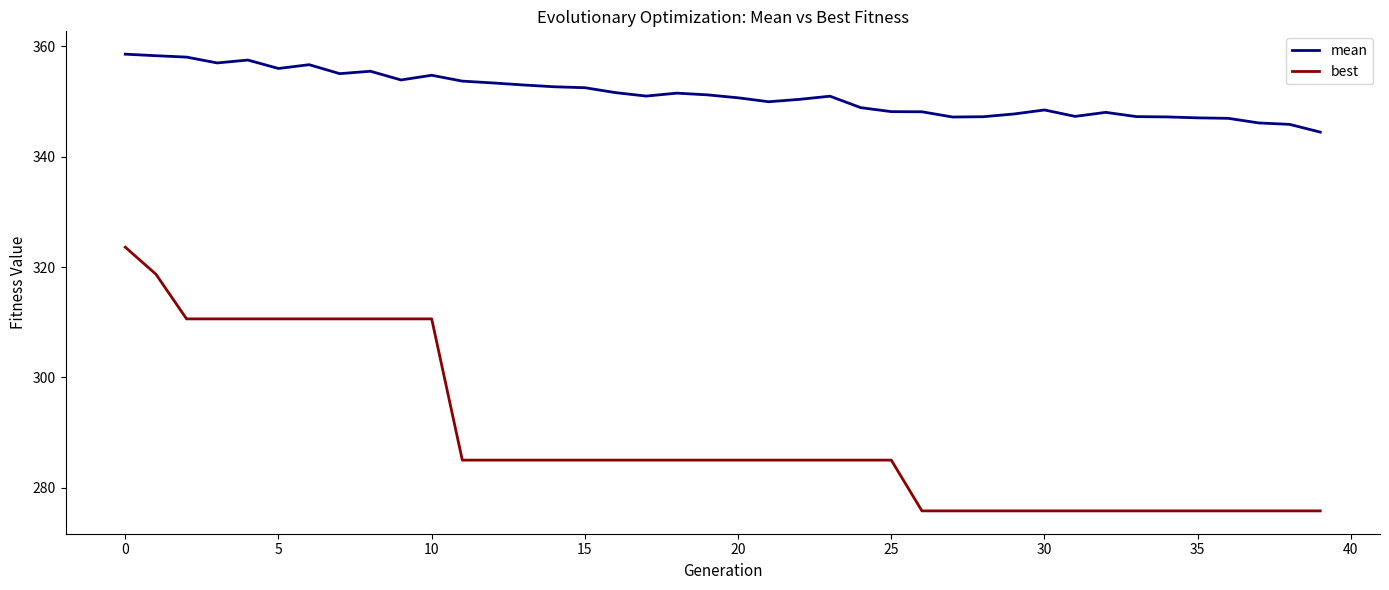

What are all the series names shown in the legend?

mean, best